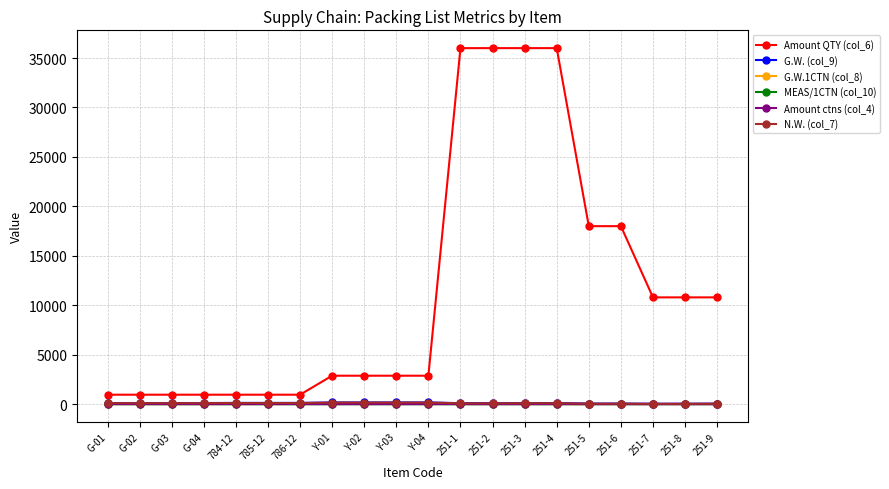

True or false: Amount ctns (col_4) and G.W. (col_9) intersect in this chart.

False